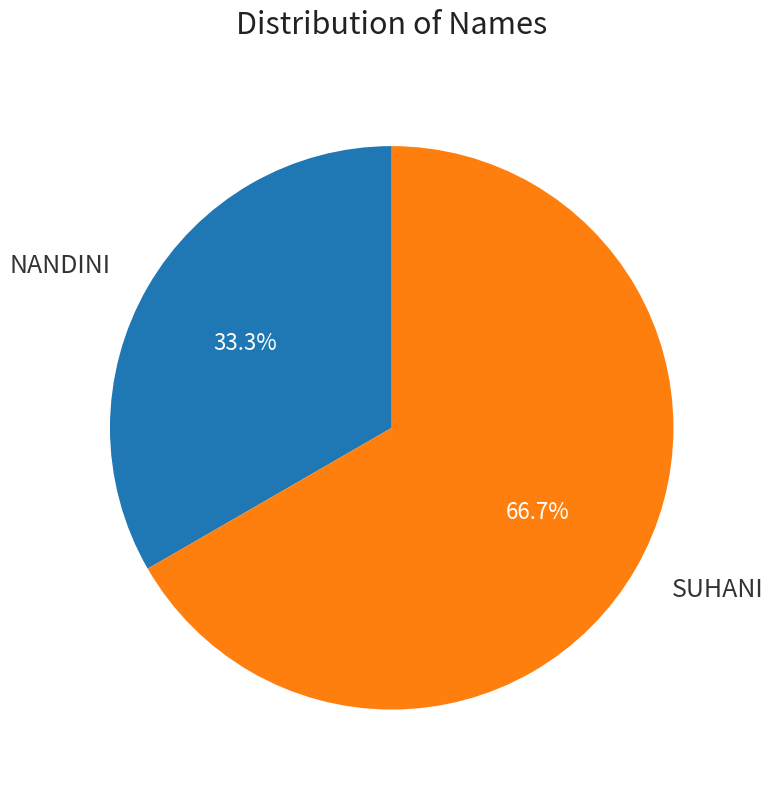

What is the smallest slice in the pie chart?

NANDINI